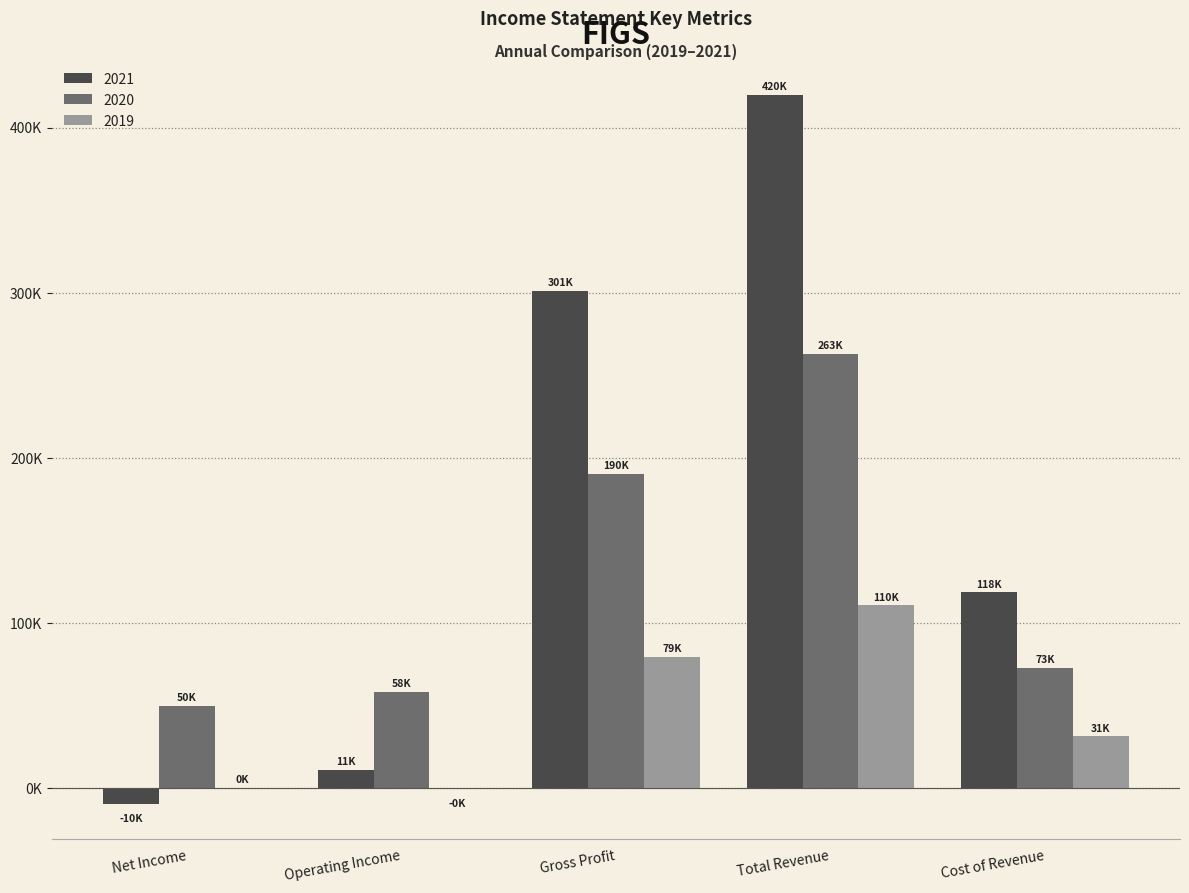

What is the approximate value of 2020 at Net Income?

49800